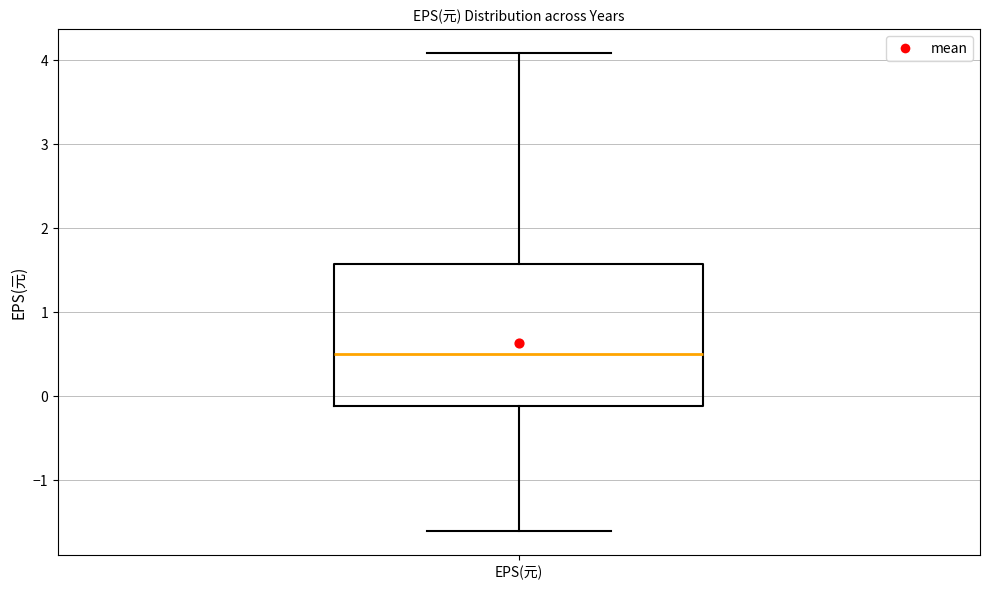

Transcribe this box plot: give where the median line is, the range the box spans, and where the two whiskers end, as read against the y-axis. The values are not printed on the chart, so give them approximately, as read against the axis.

median 0.5, box -0.1 to 1.6, whiskers -1.6 to 4.1